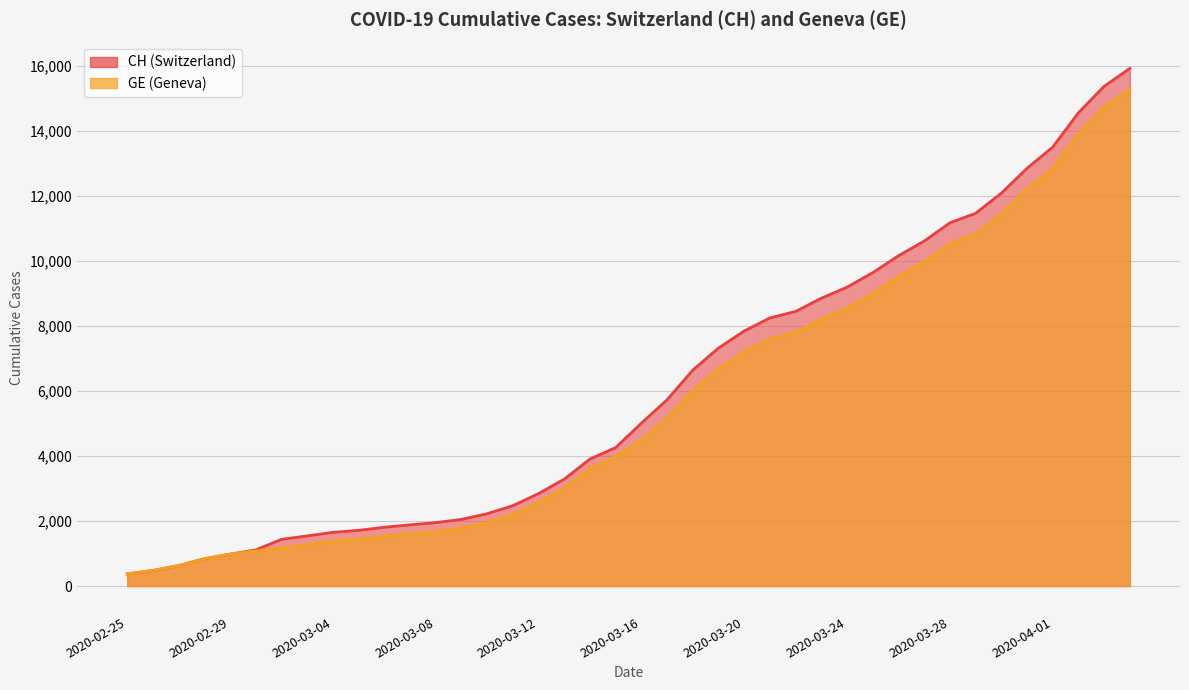

Which has a higher value, 2020-03-09 or 2020-04-02?

2020-04-02